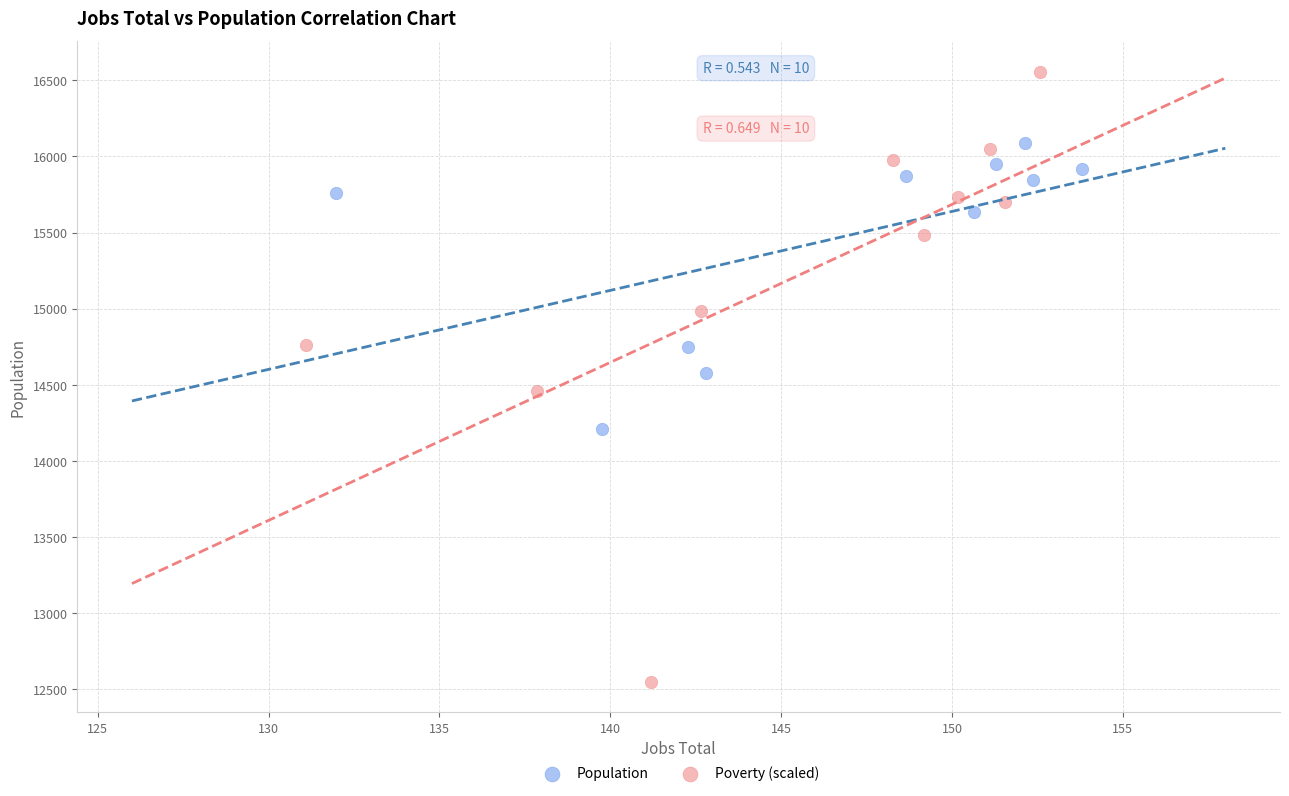

Which series has the largest Y range (max minus min)?

Poverty (scaled)